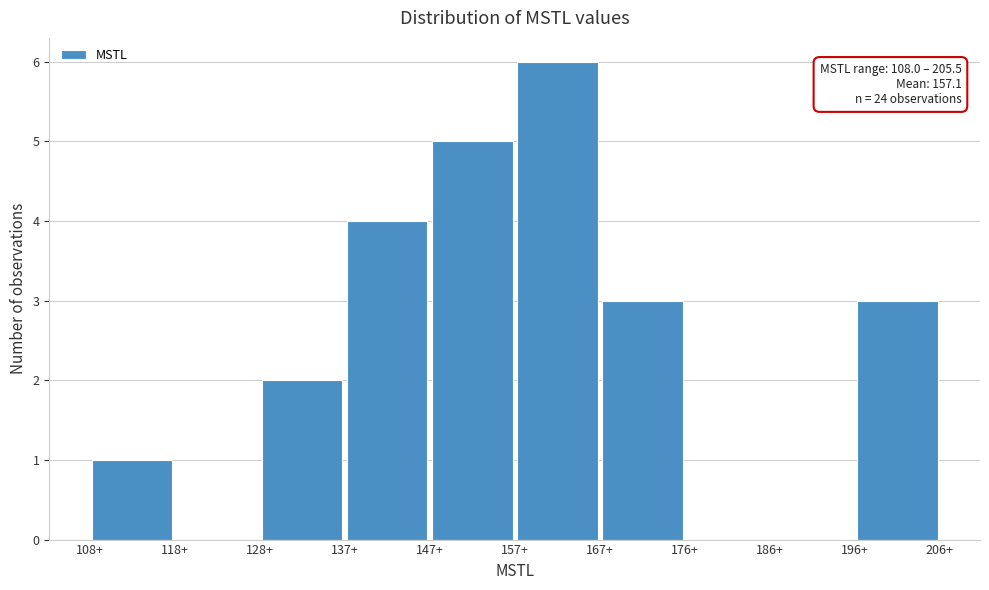

Which range on the x-axis has the tallest bar?

157 to 167